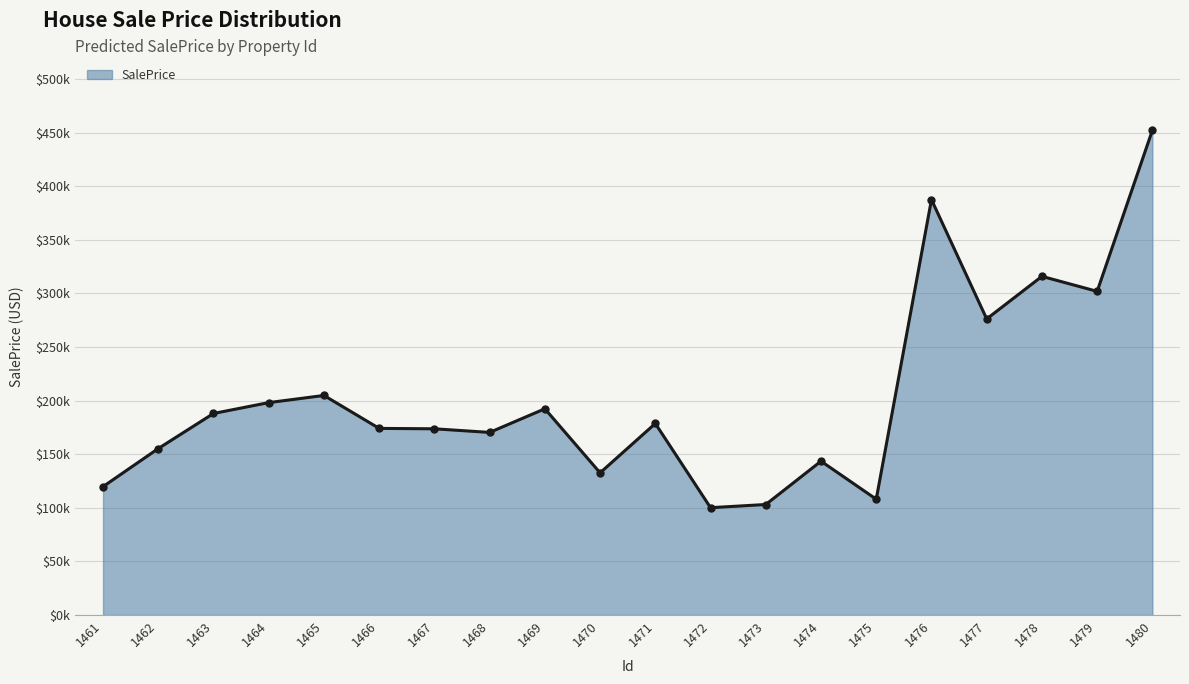

Where does the data first go above 178693?

1463